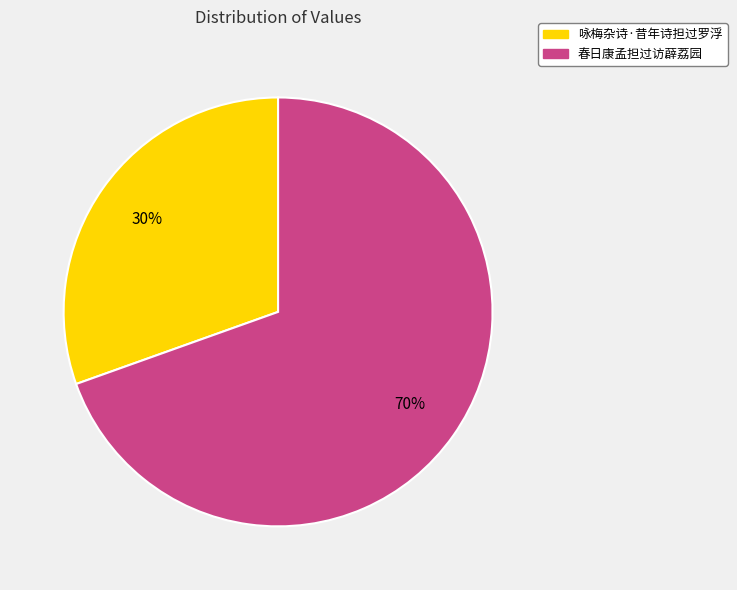

Rank the categories by value from highest to lowest.

春日康孟担过访薜荔园, 咏梅杂诗·昔年诗担过罗浮